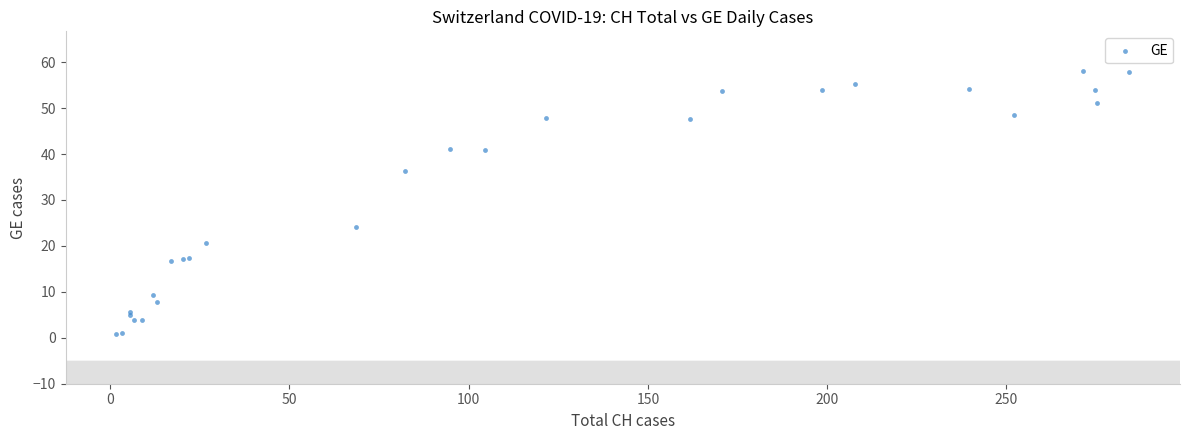

What Y value in the scatter plot is closest to 29?

24.1